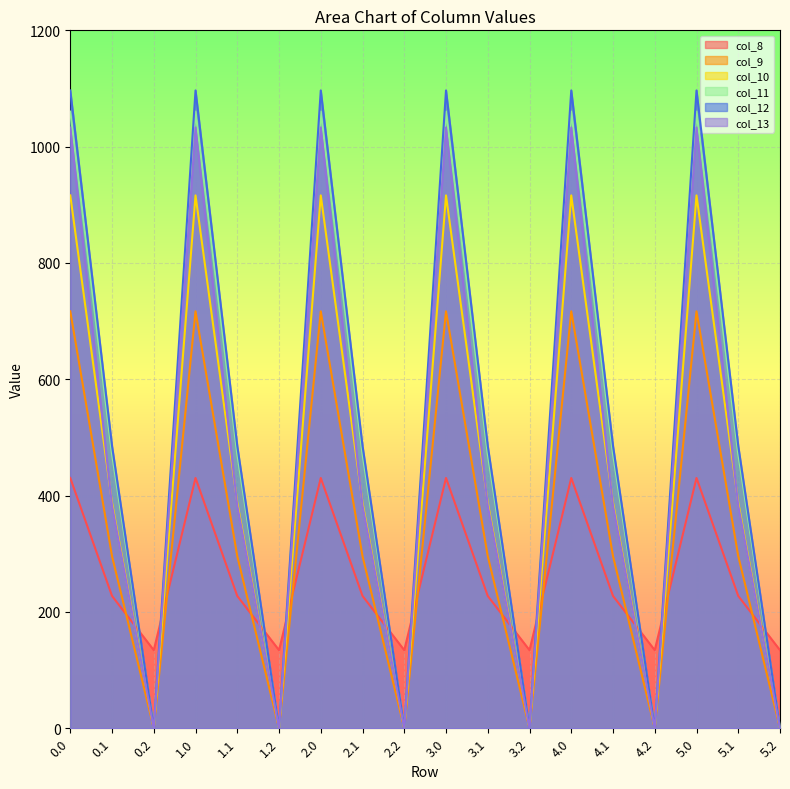

At 2.0, list the series in order from smallest to largest.

col_8, col_9, col_10, col_13, col_11, col_12